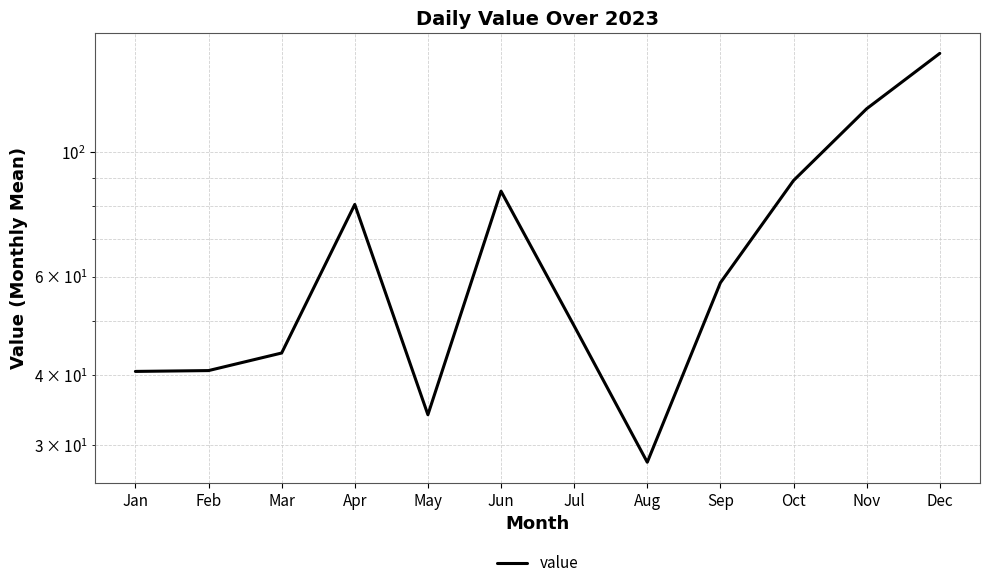

Which label corresponds to the largest value in the chart?

Dec